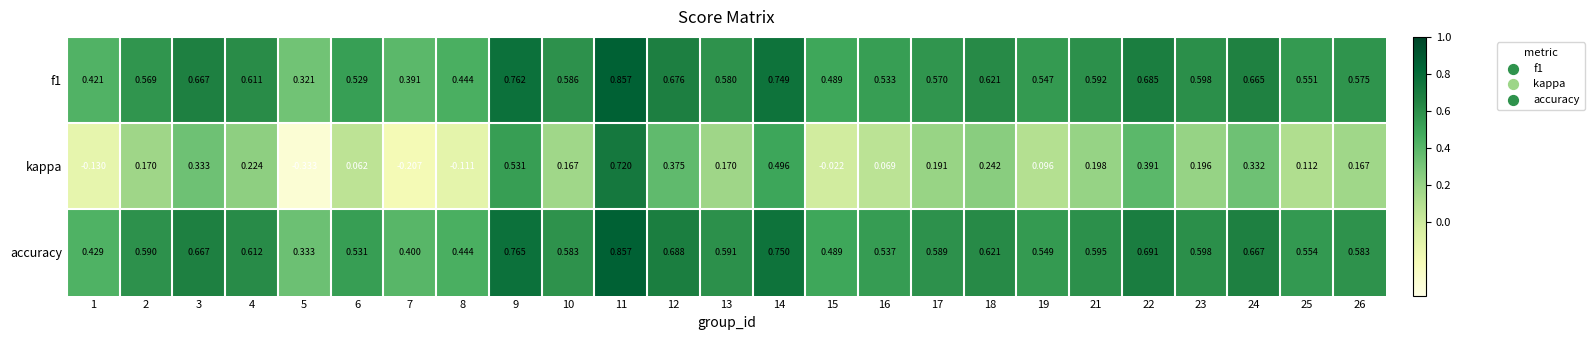

Is the value of kappa at 11 greater than the value of f1 at 16?

Yes